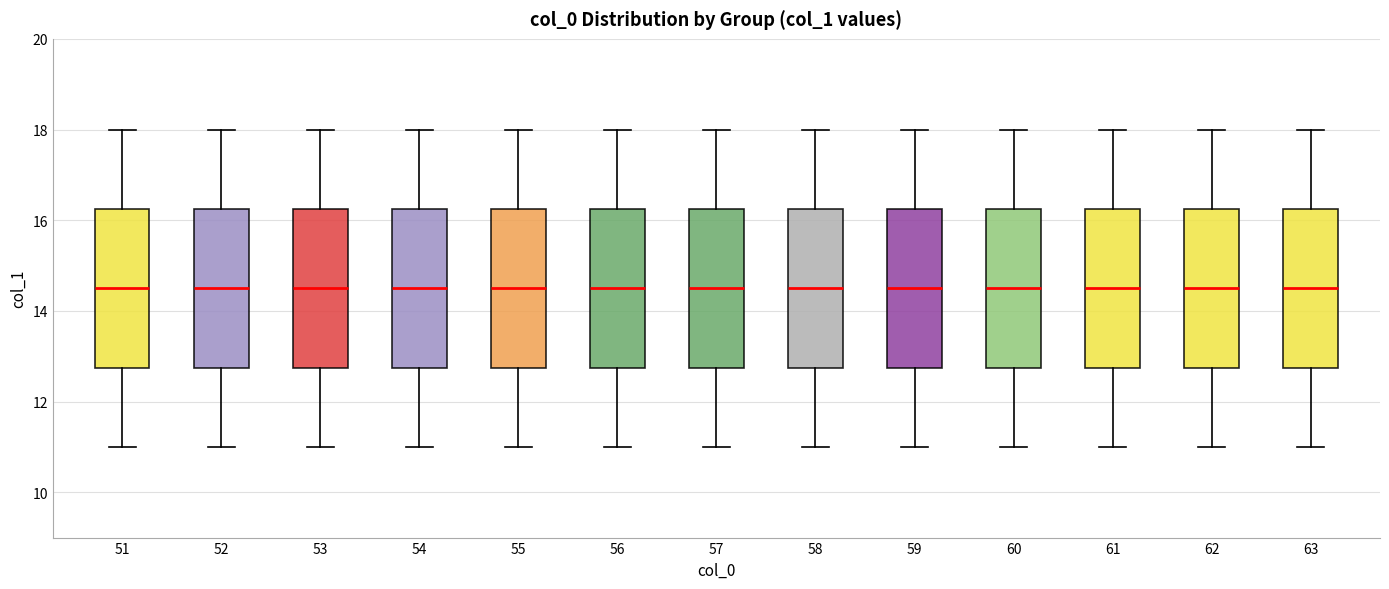

Reading left to right, read every box against the y-axis: the position of its median line, the range the box covers, and the ends of its whiskers. The values are not printed on the chart, so give them approximately, as read against the axis.

51: median 14.6, box 12.8 to 16.2, whiskers 11.0 to 18.0
52: median 14.6, box 12.8 to 16.2, whiskers 11.0 to 18.0
53: median 14.6, box 12.8 to 16.2, whiskers 11.0 to 18.0
54: median 14.6, box 12.8 to 16.2, whiskers 11.0 to 18.0
55: median 14.6, box 12.8 to 16.2, whiskers 11.0 to 18.0
56: median 14.6, box 12.8 to 16.2, whiskers 11.0 to 18.0
57: median 14.6, box 12.8 to 16.2, whiskers 11.0 to 18.0
58: median 14.6, box 12.8 to 16.2, whiskers 11.0 to 18.0
59: median 14.6, box 12.8 to 16.2, whiskers 11.0 to 18.0
60: median 14.6, box 12.8 to 16.2, whiskers 11.0 to 18.0
61: median 14.6, box 12.8 to 16.2, whiskers 11.0 to 18.0
62: median 14.6, box 12.8 to 16.2, whiskers 11.0 to 18.0
63: median 14.6, box 12.8 to 16.2, whiskers 11.0 to 18.0